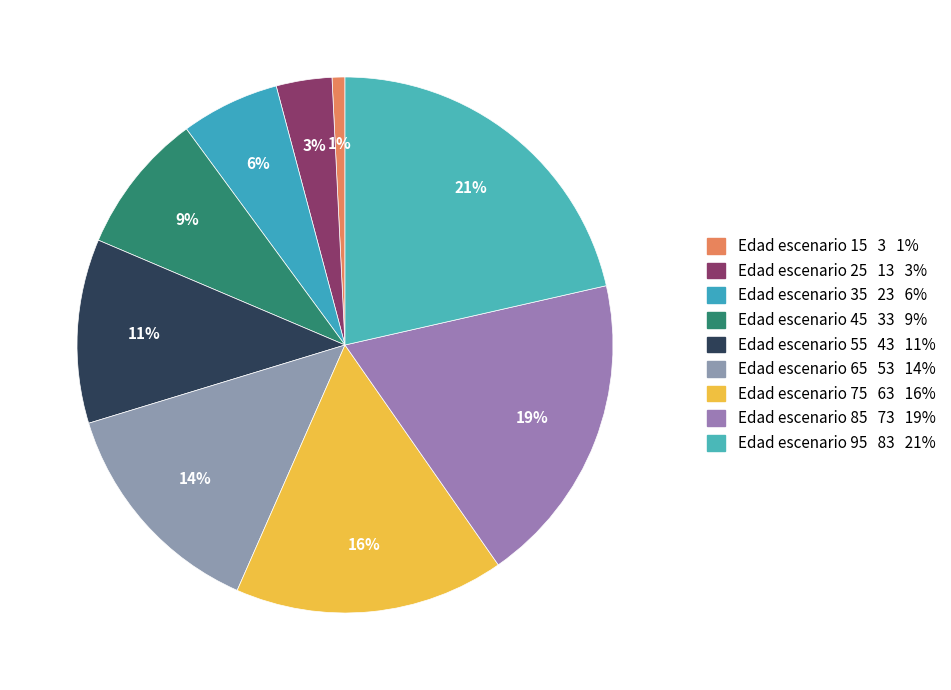

To the nearest percent, what is the average slice percentage?

11%